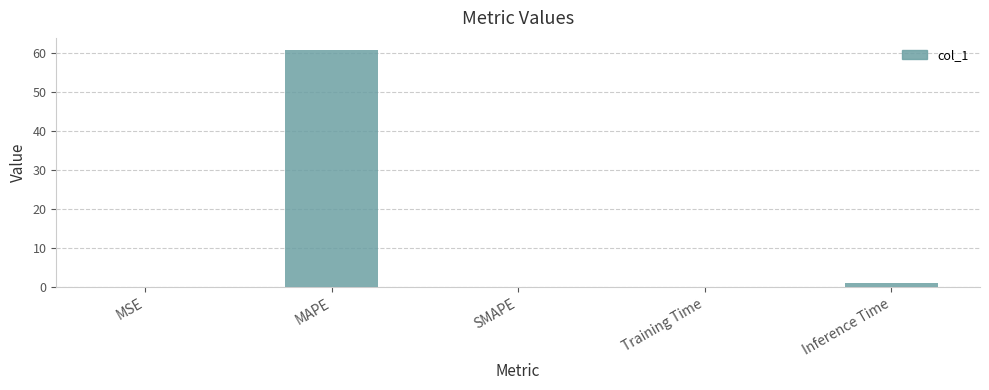

What is the sum of the values at MAPE and SMAPE?

60.8